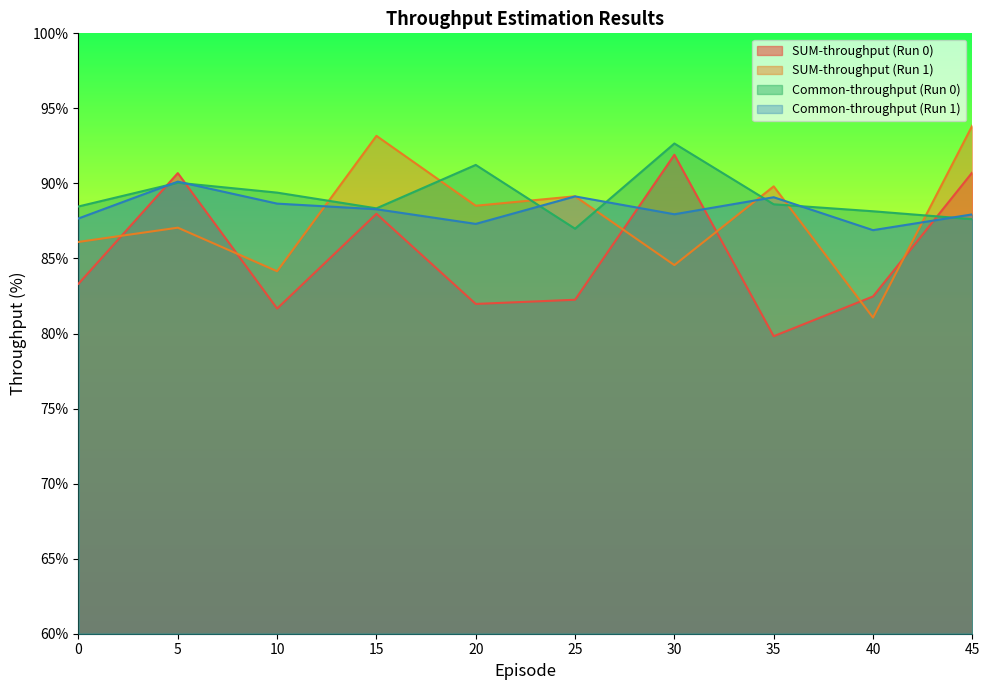

Count the number of categories in the chart.

10